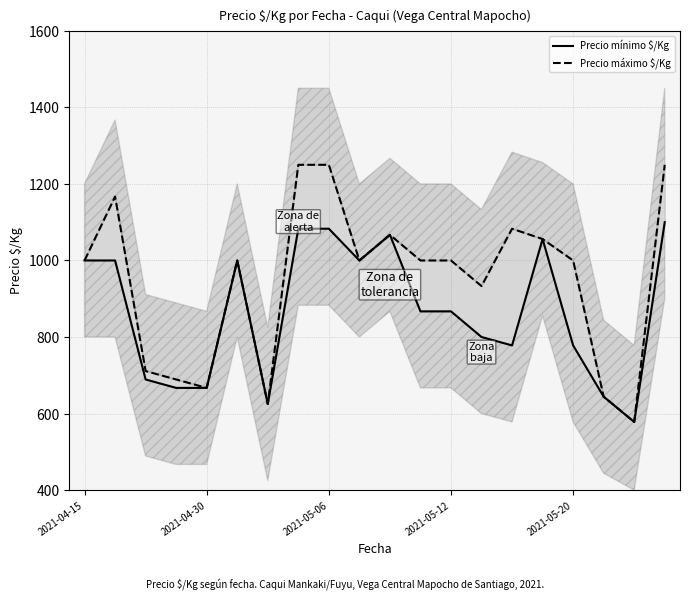

The Precio máximo $/Kg series shows 1250 at 7. True or false?

True